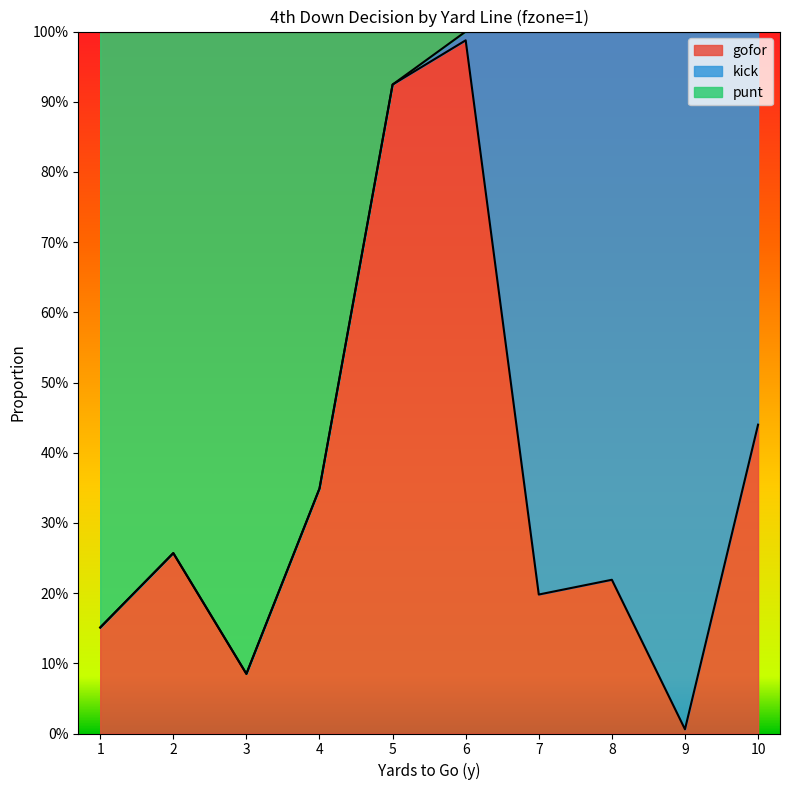

At which label is gofor closest to 0?

9